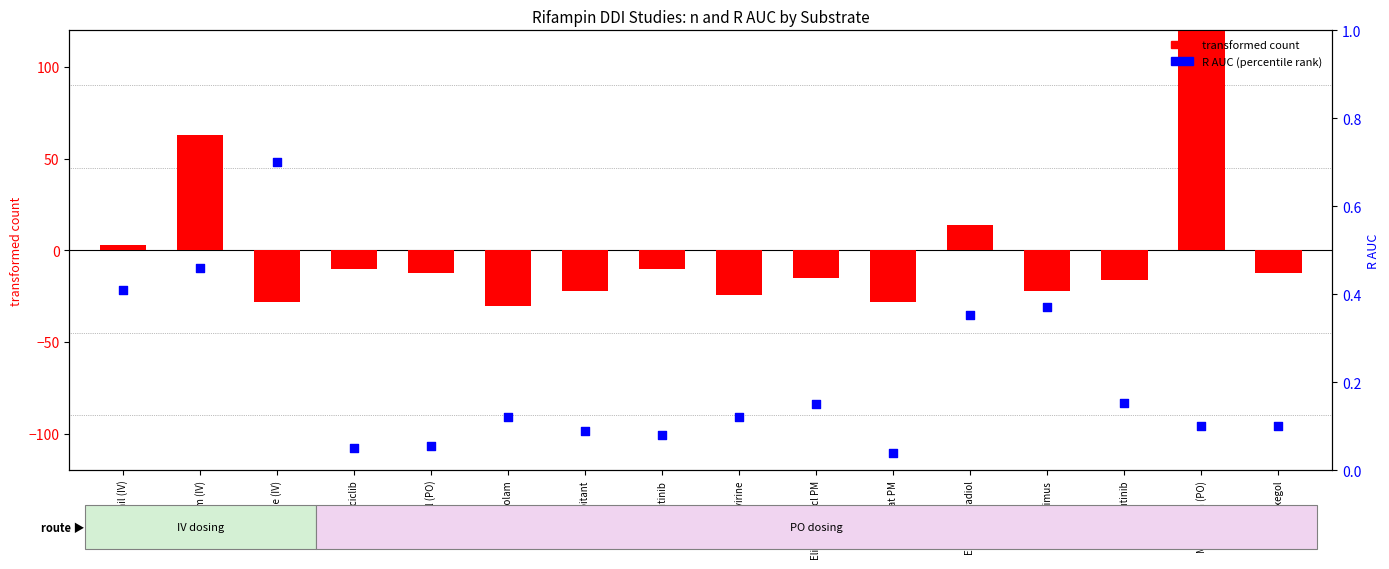

At which category is the sum across all series the highest?

Midazolam (PO)